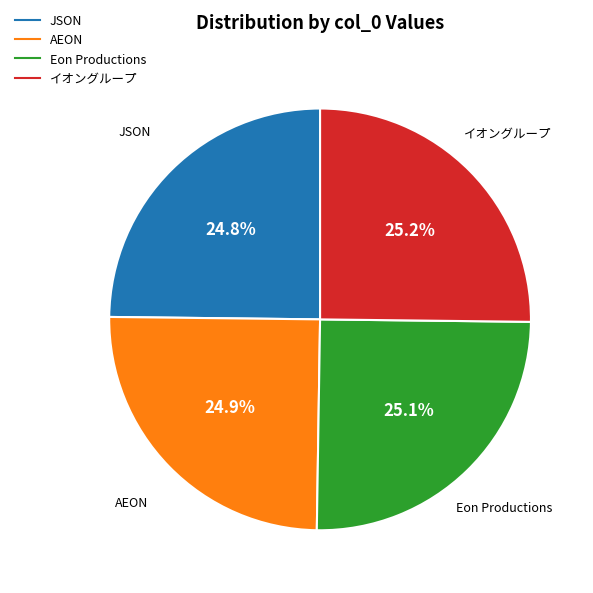

What is the total percentage of Eon Productions and JSON?

49.9%